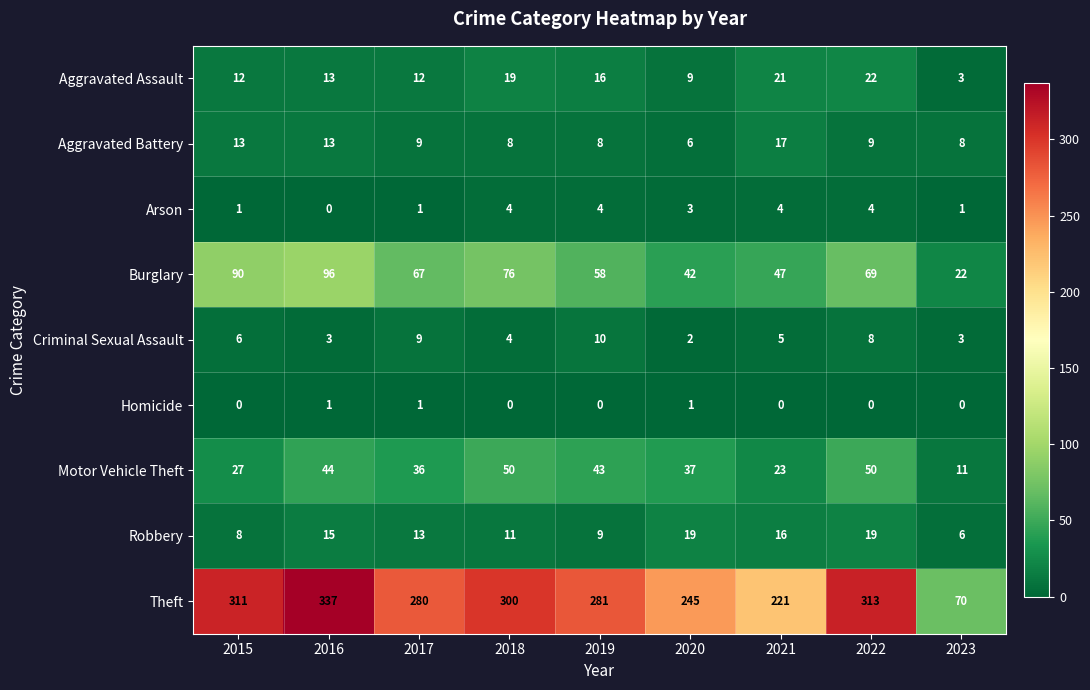

Is it true that Theft equals 70 at 2023?

True